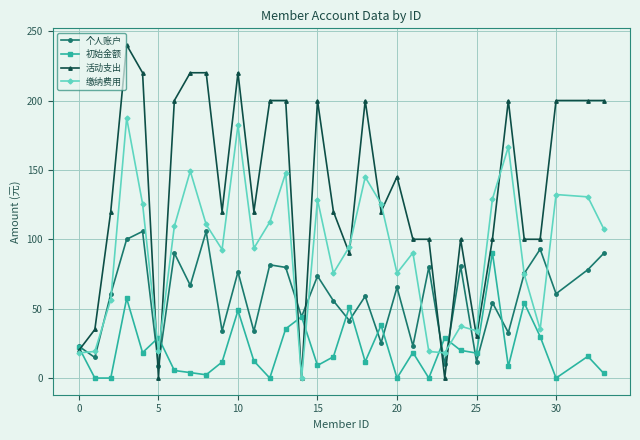

Which series has the largest total across all categories?

活动支出